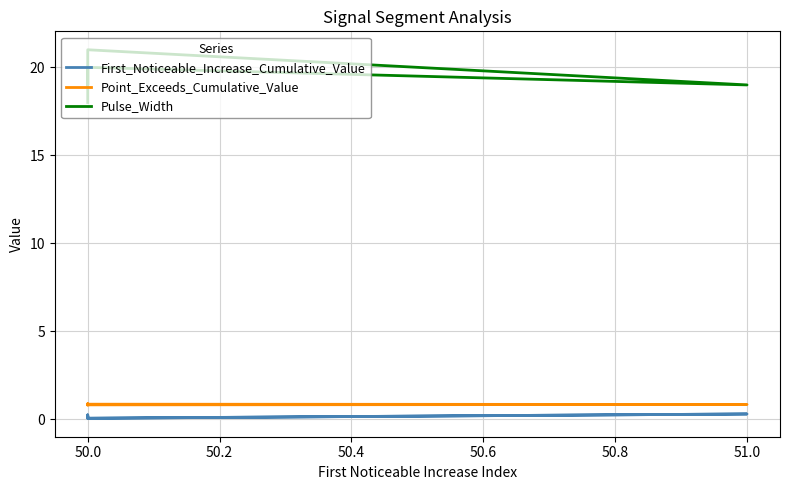

What is the value of the Point_Exceeds_Cumulative_Value point at the 5th from the left?

0.8